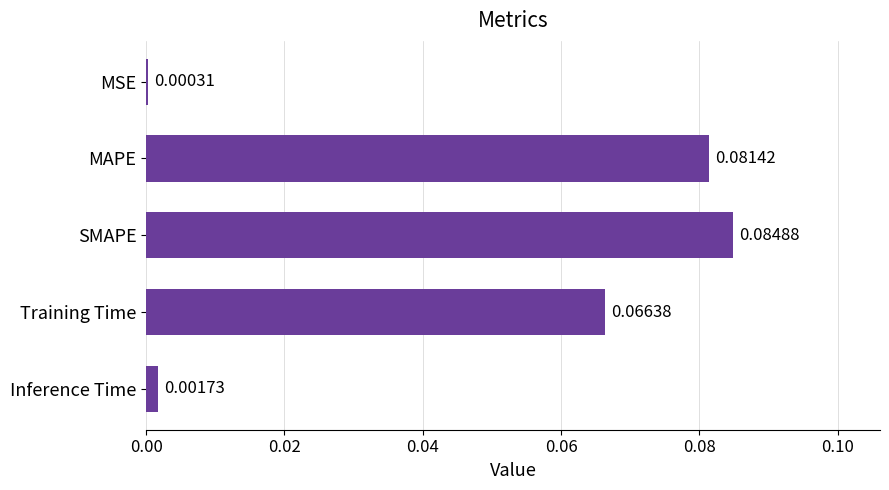

At which label is the value closest to 0?

MSE